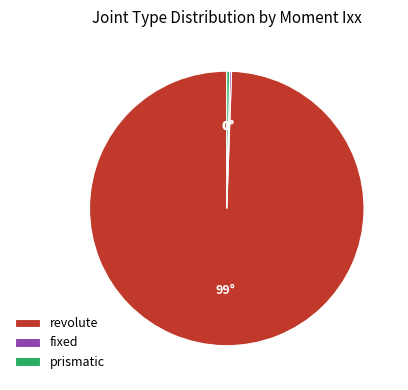

Which slice is the largest?

revolute